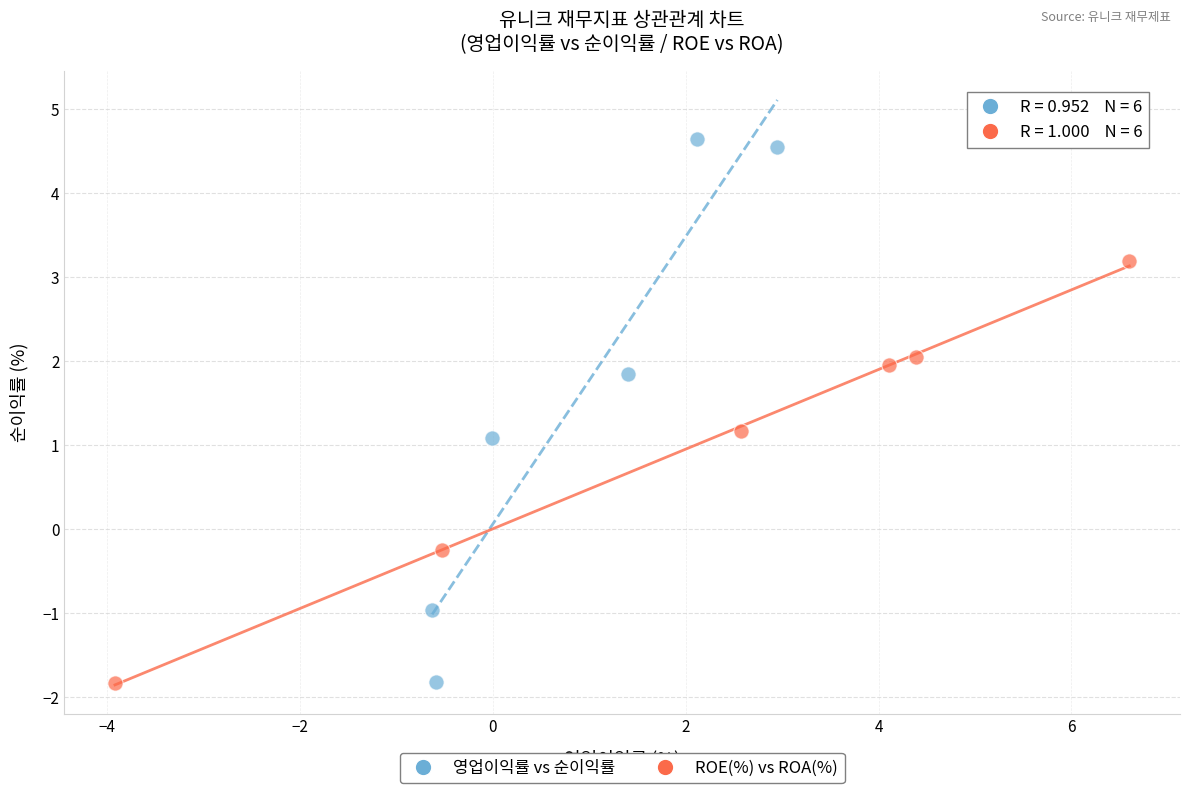

Which series has the widest spread of Y values?

영업이익률 vs 순이익률